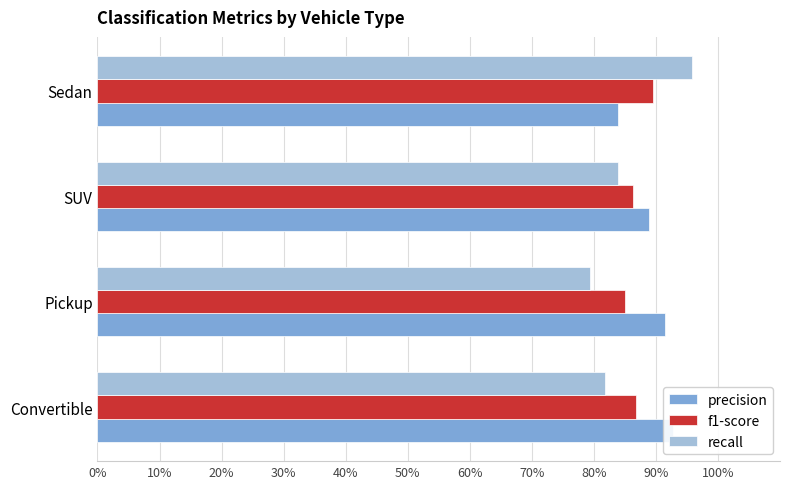

Reading right to left, extract all data points from this chart.

precision: 0.8	0.9	0.9	0.9
f1-score: 0.9	0.9	0.8	0.9
recall: 1.0	0.8	0.8	0.8